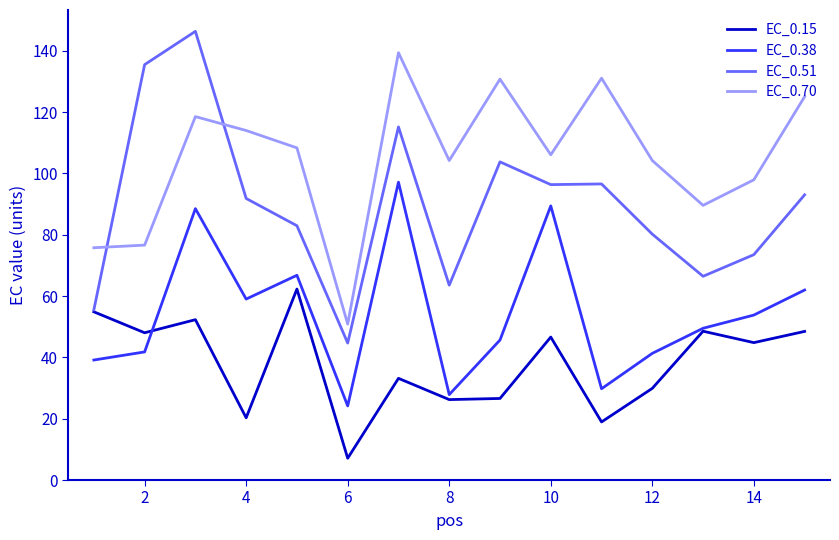

How many distinct data groups are displayed?

4